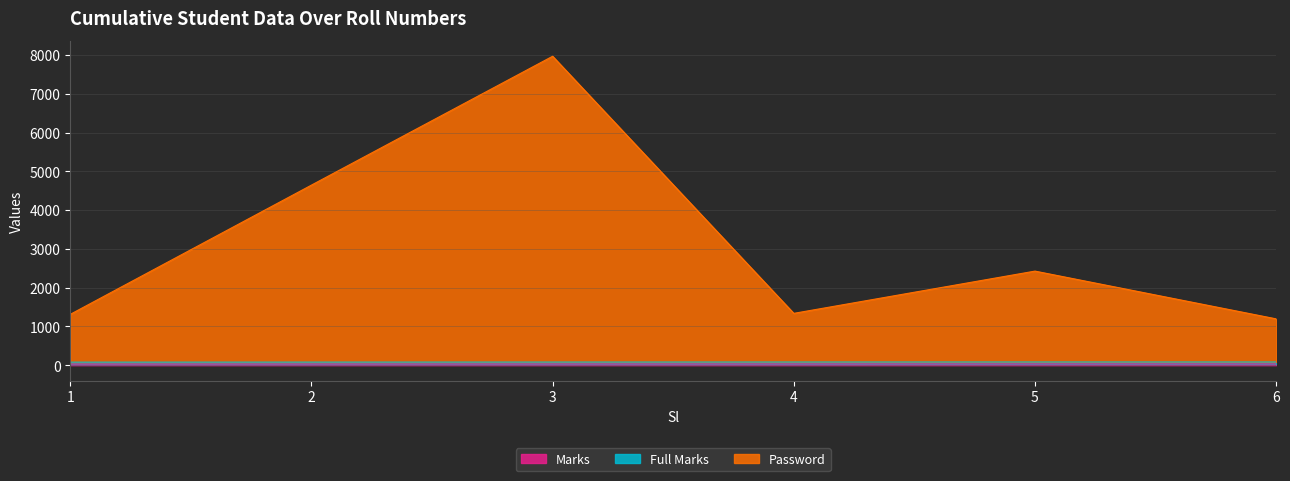

How many values in the Password series are below 2426?

3